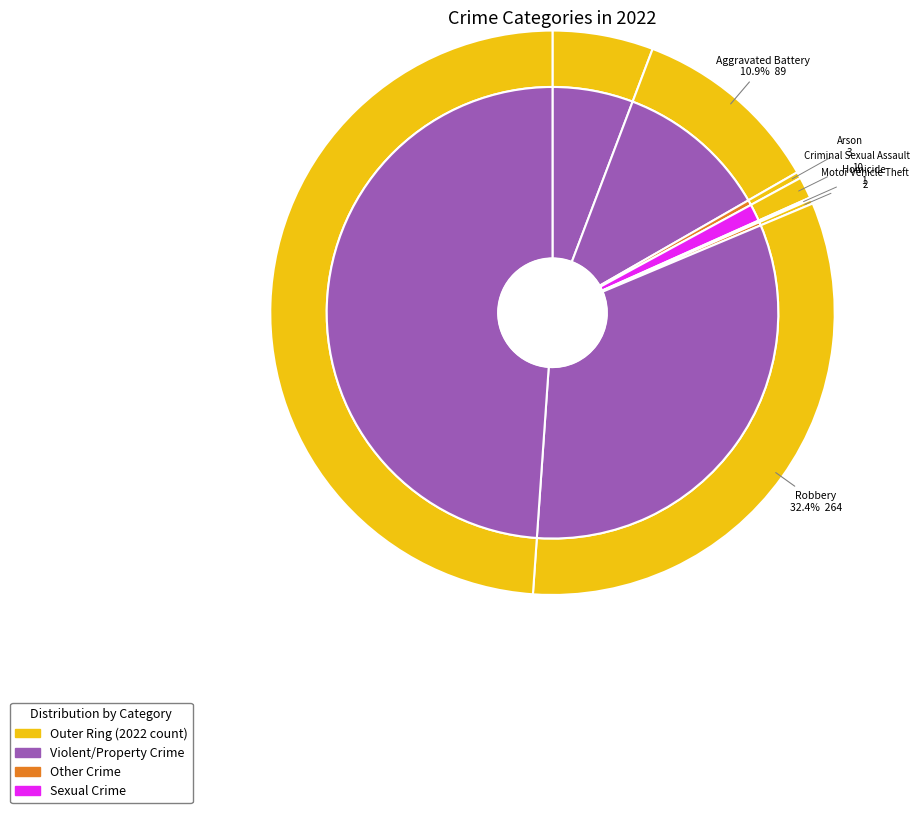

Does Aggravated Battery account for over 50% of the chart?

No